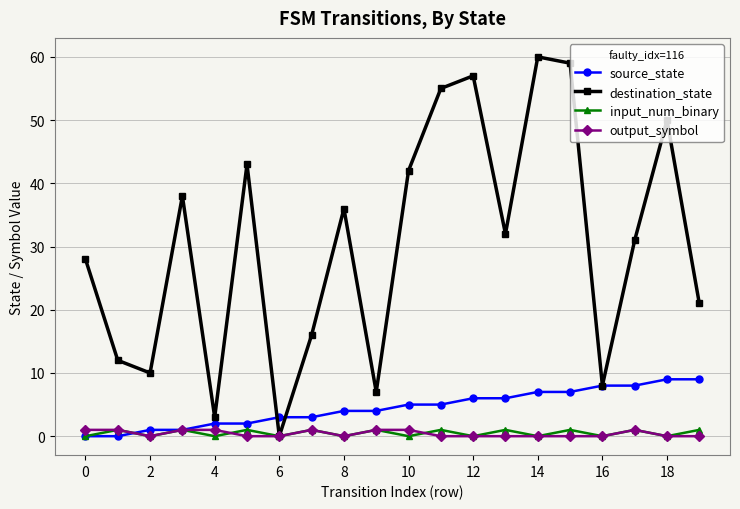

What is the maximum value shown in the chart?

60